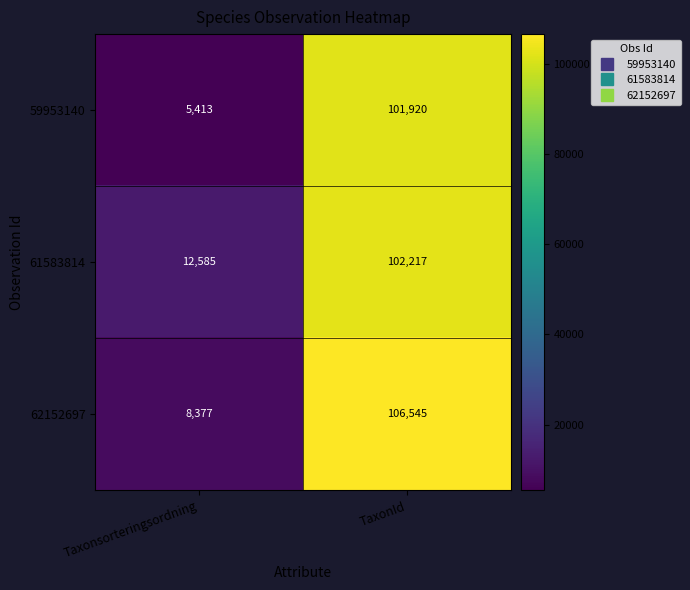

What is the difference between the 59953140 values at TaxonId and Taxonsorteringsordning?

96507